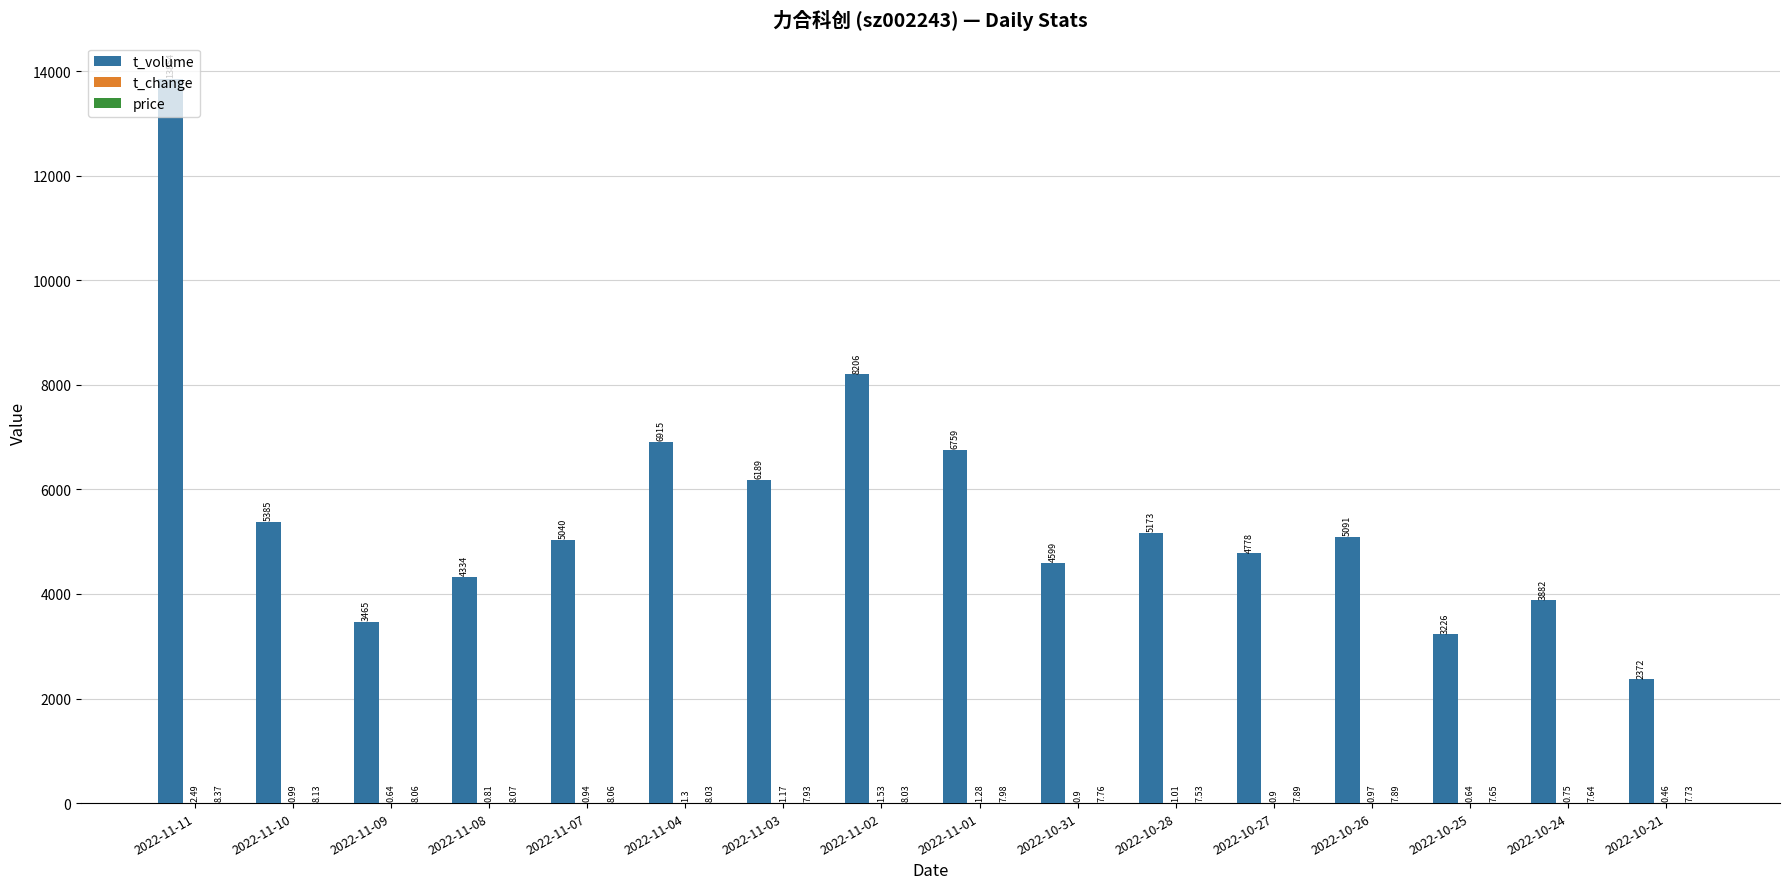

What is the sum of the t_volume values at 2022-11-07 and 2022-11-10?

10425.0